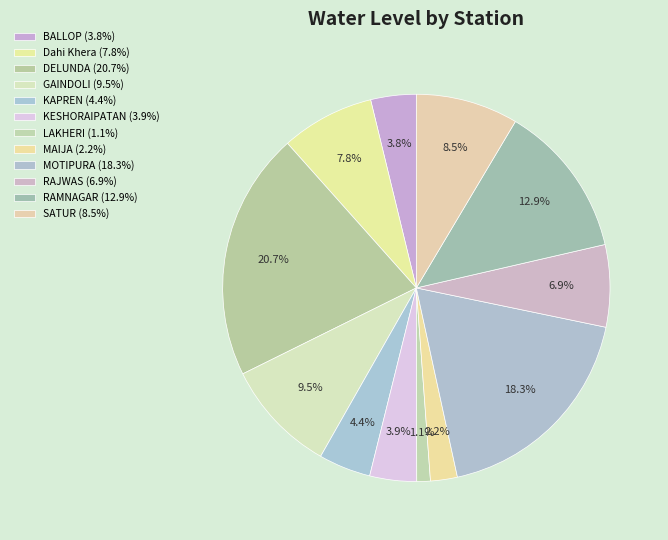

To the nearest percent, what is the difference between the largest and smallest slice percentages?

20%